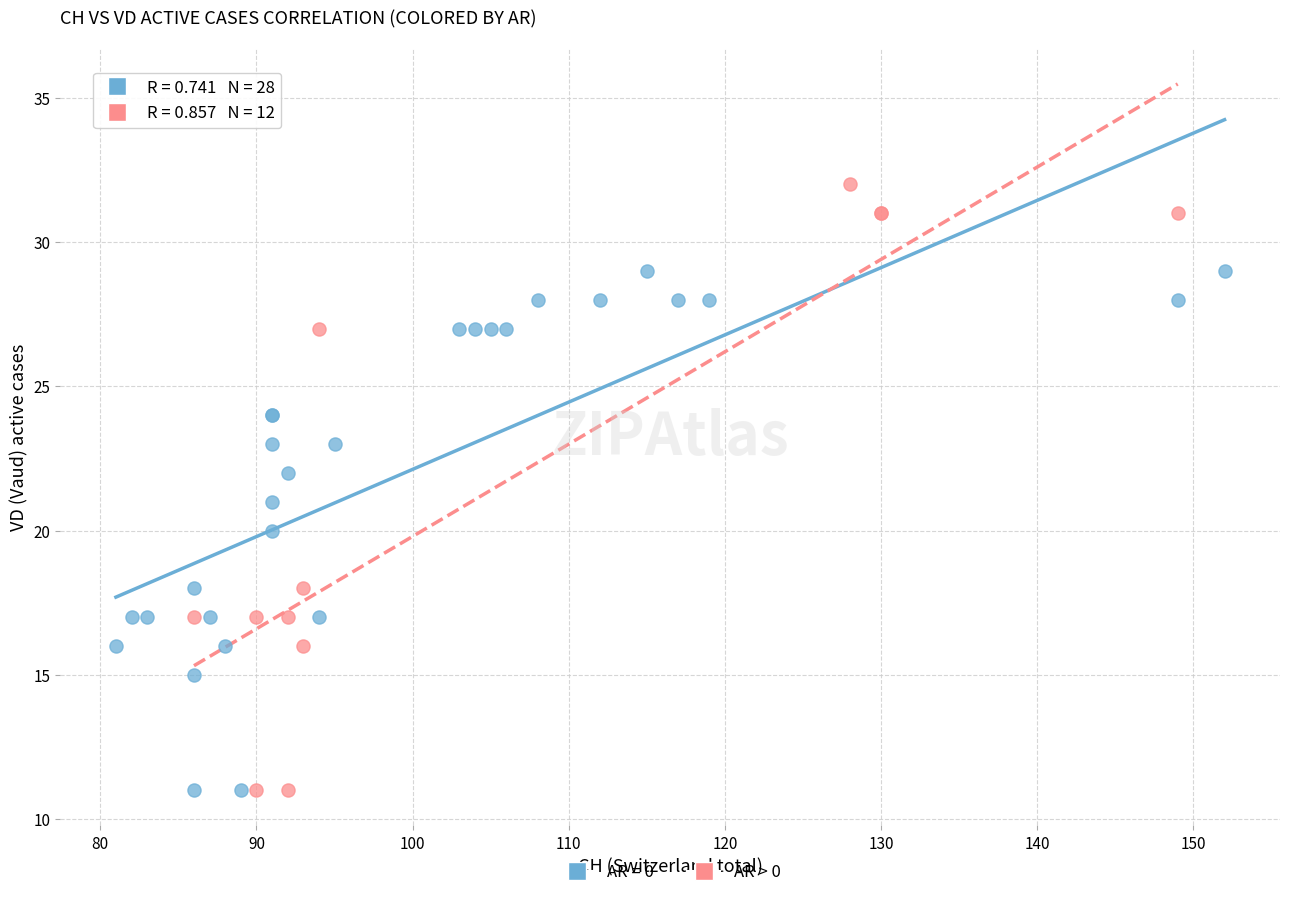

Which series has the largest Y range (max minus min)?

AR > 0